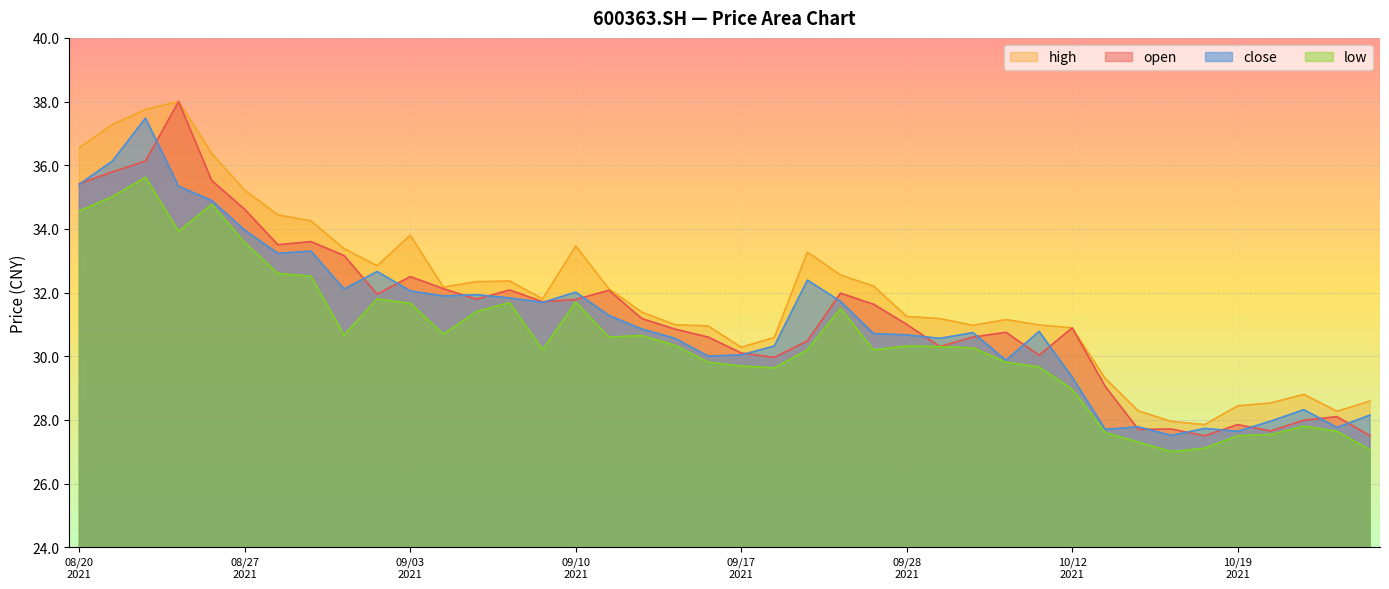

True or false: open and low cross at least once.

False